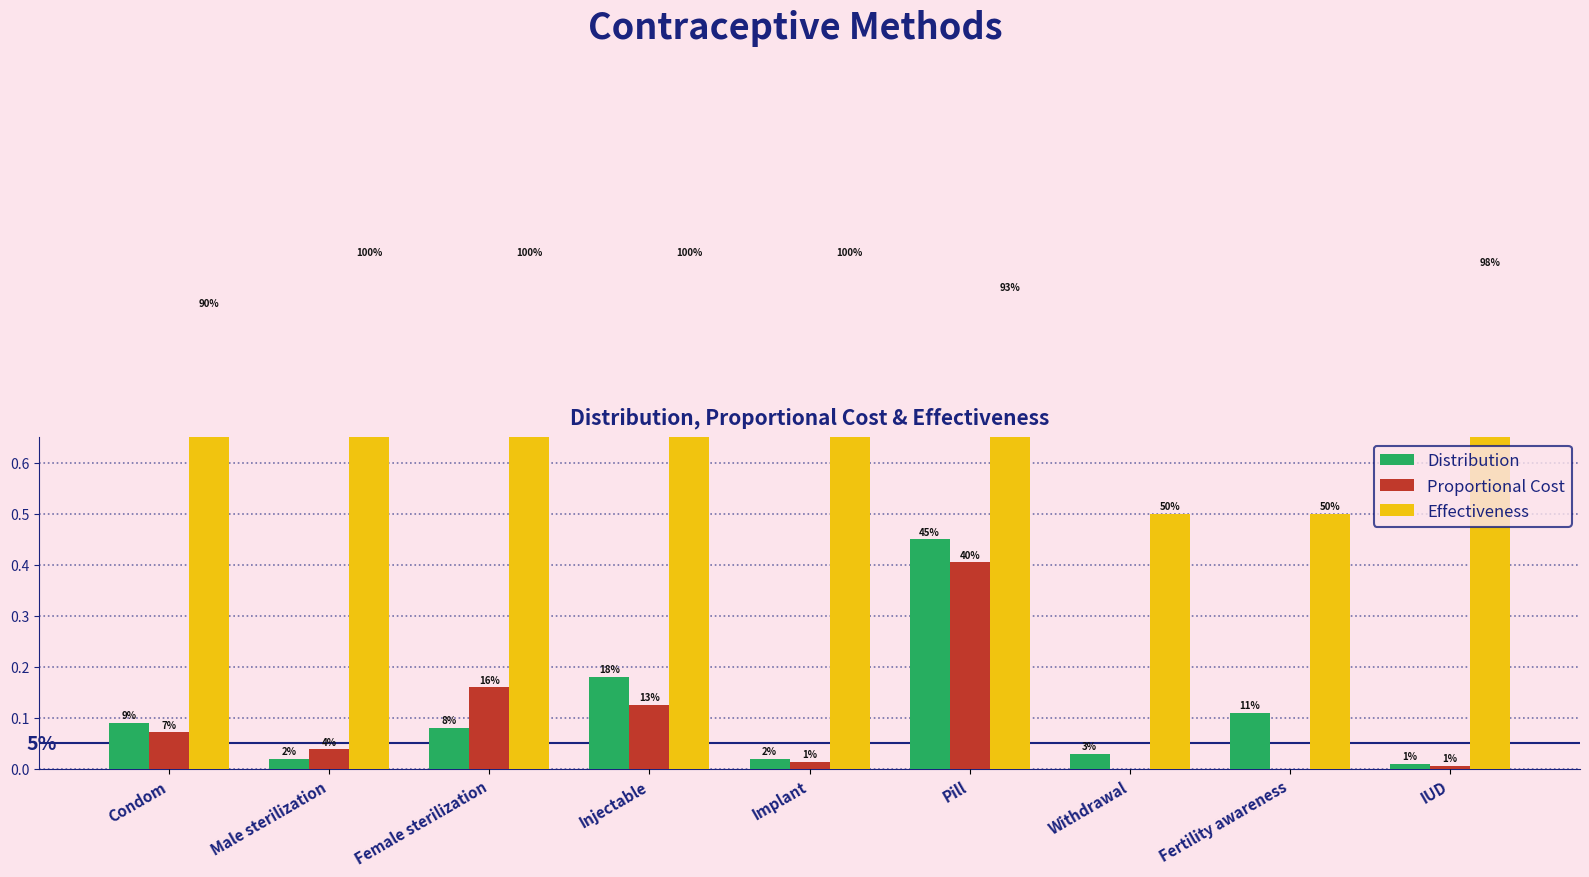

What is the difference between the maximum and minimum values in the Proportional Cost series?

0.4